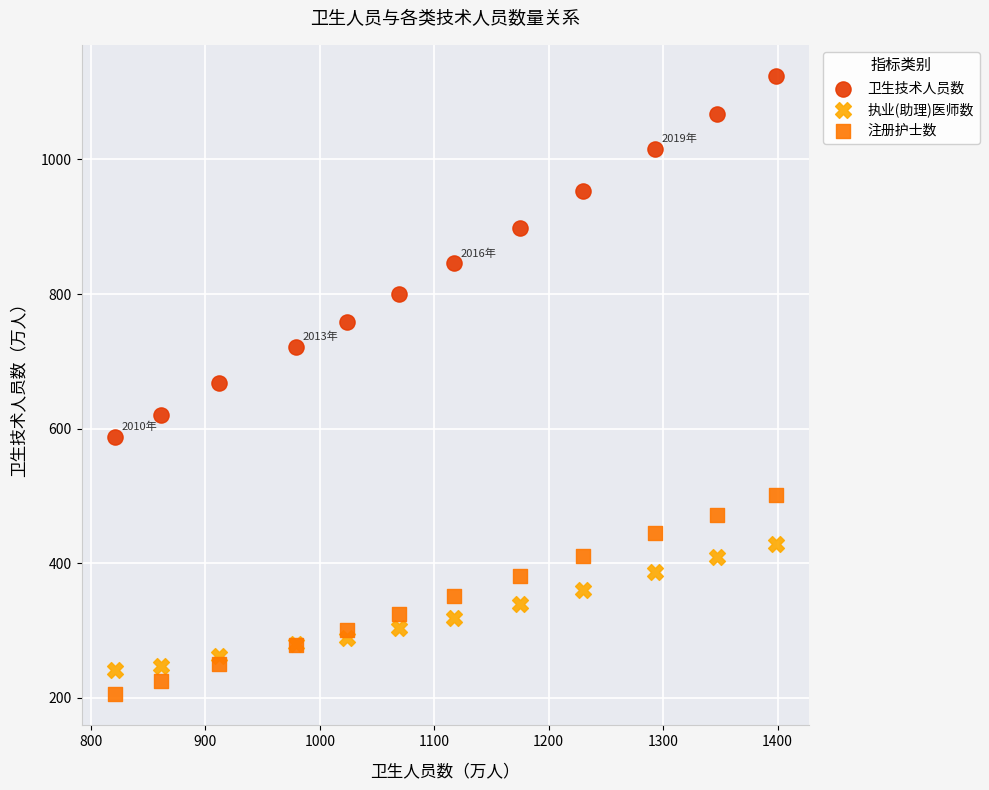

Which series has the widest spread of Y values?

卫生技术人员数